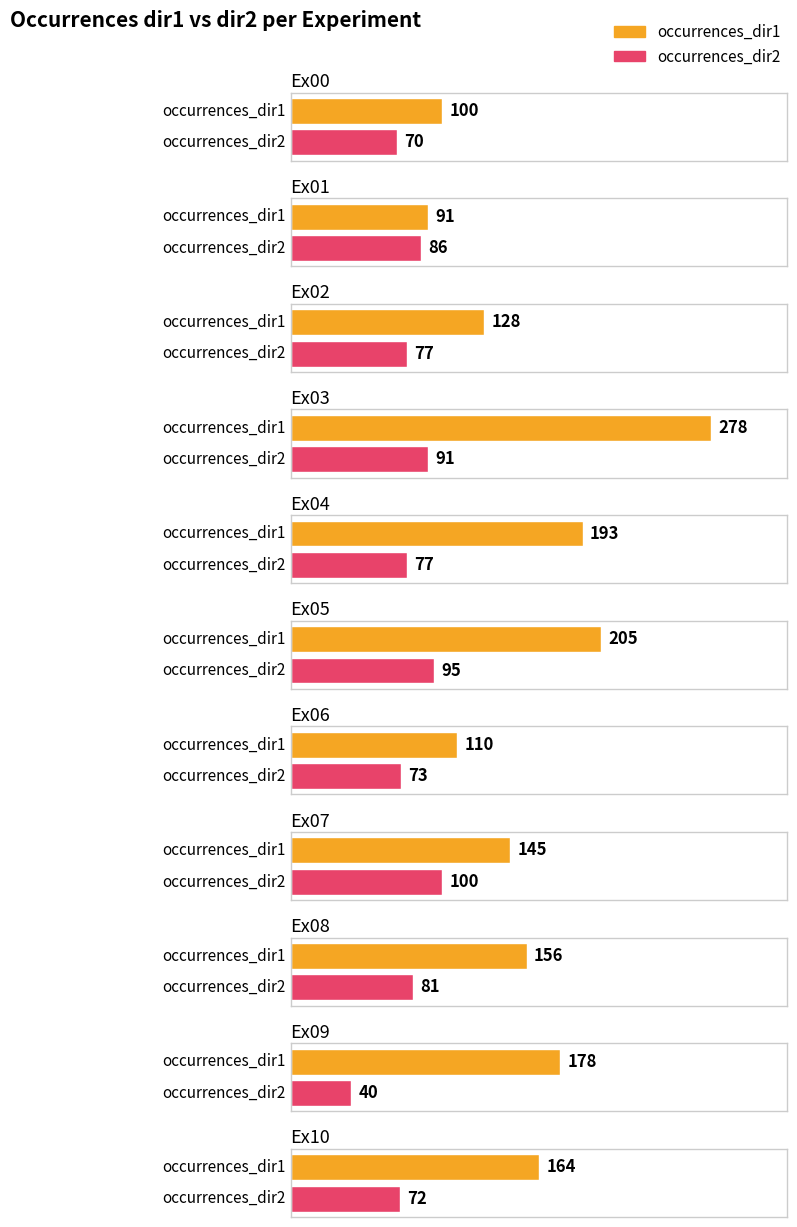

Reading left to right, transcribe all the data shown in this chart.

occurrences_dir1: 100	91	128	278	193	205	110	145	156	178	164
occurrences_dir2: 70	86	77	91	77	95	73	100	81	40	72